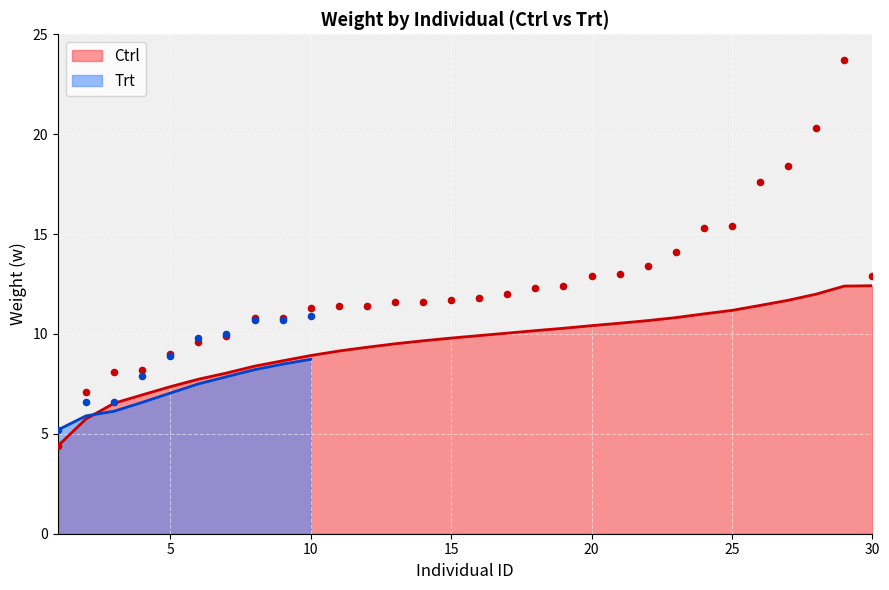

Which has a higher value, 14 or 22?

22